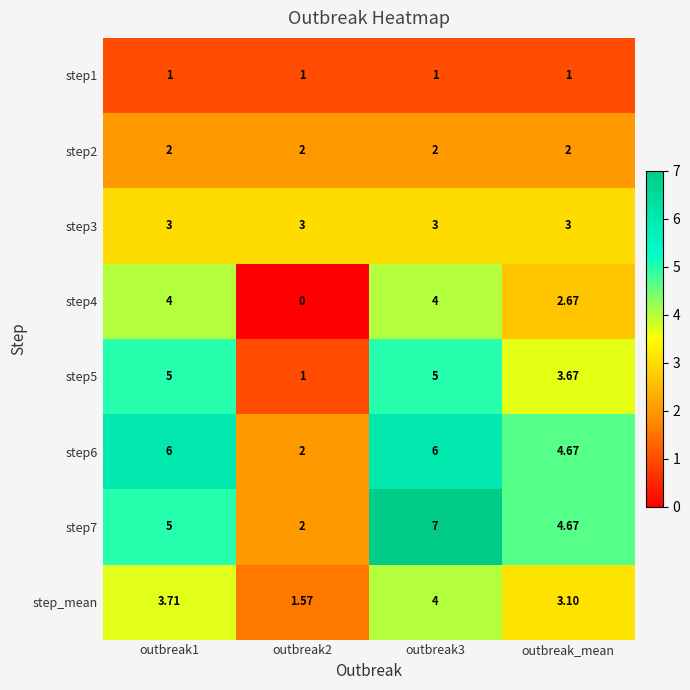

What is the difference between the highest and lowest values at outbreak2?

3.0